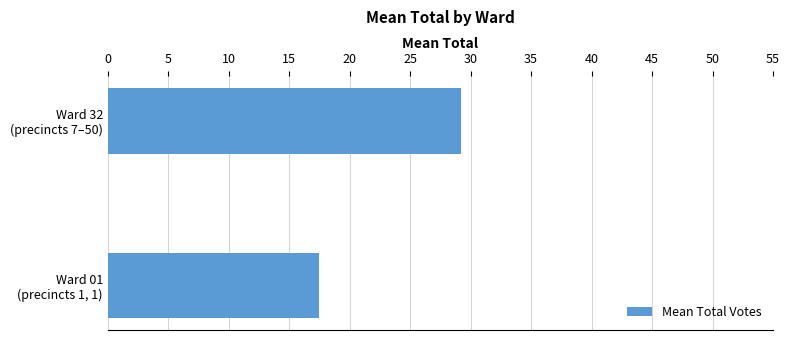

How many values exceed 29?

1